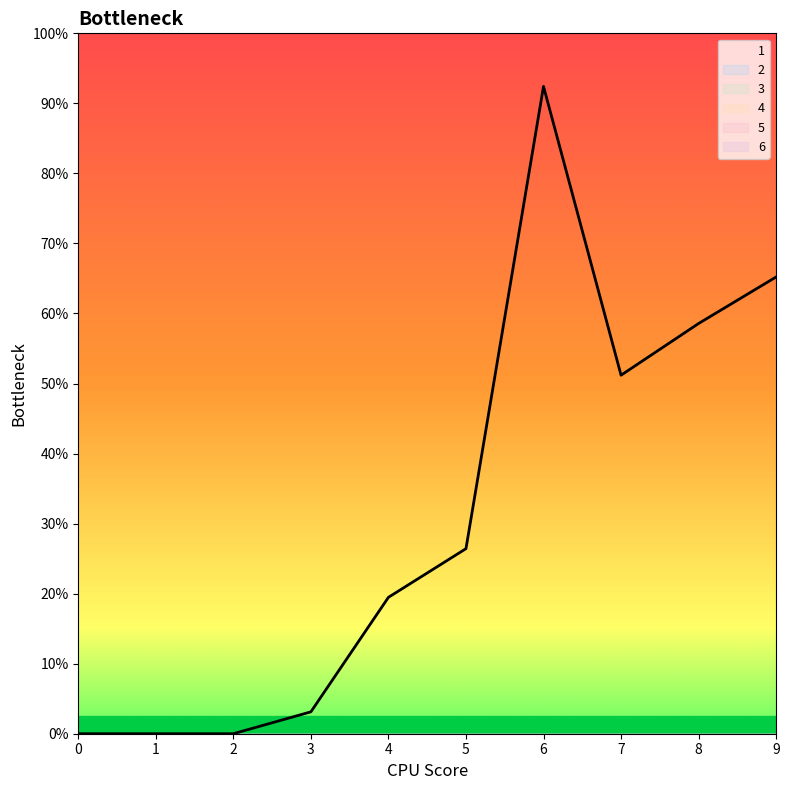

How many data points does each series have?

10